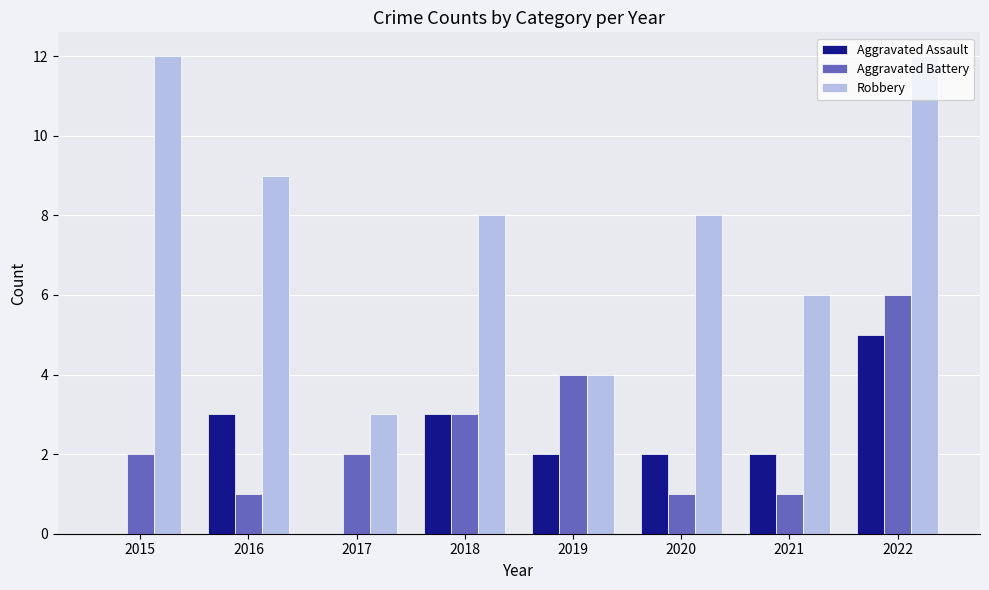

True or false: Robbery has a value of 12 at 2020.

False